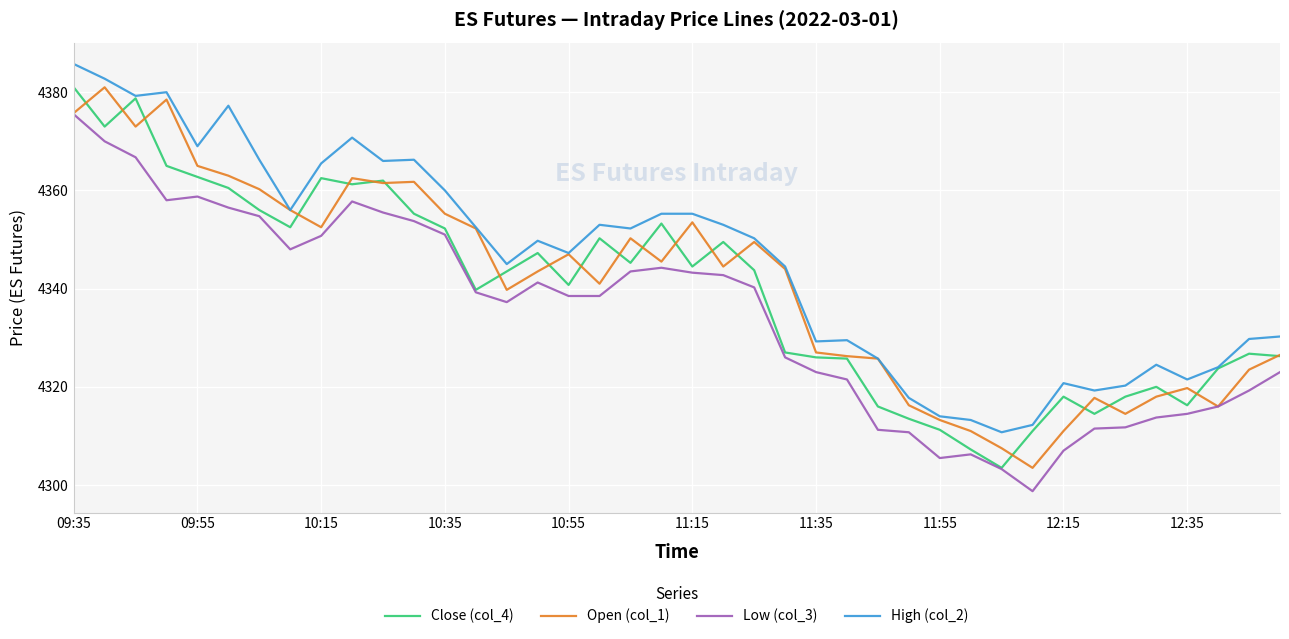

True or false: Low (col_3) has more than 0 points higher than both neighbors.

True